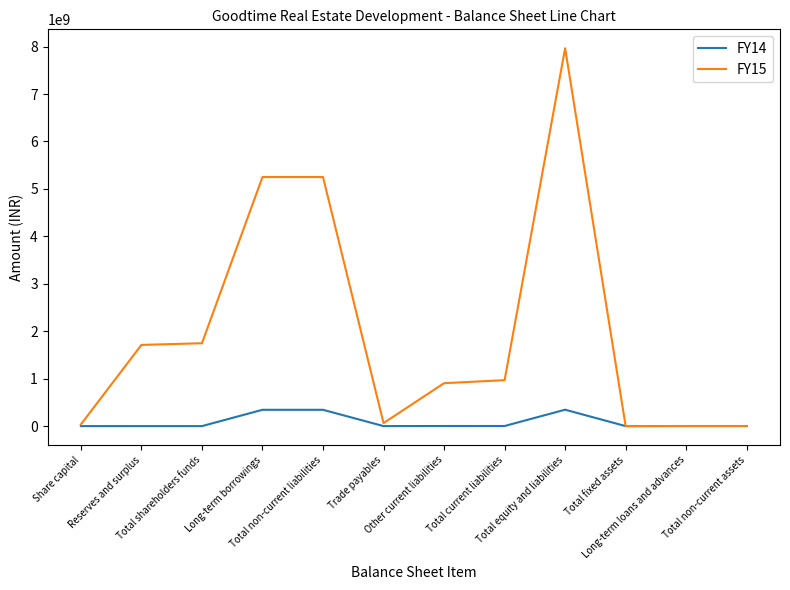

Which series has the largest total across all categories?

FY15